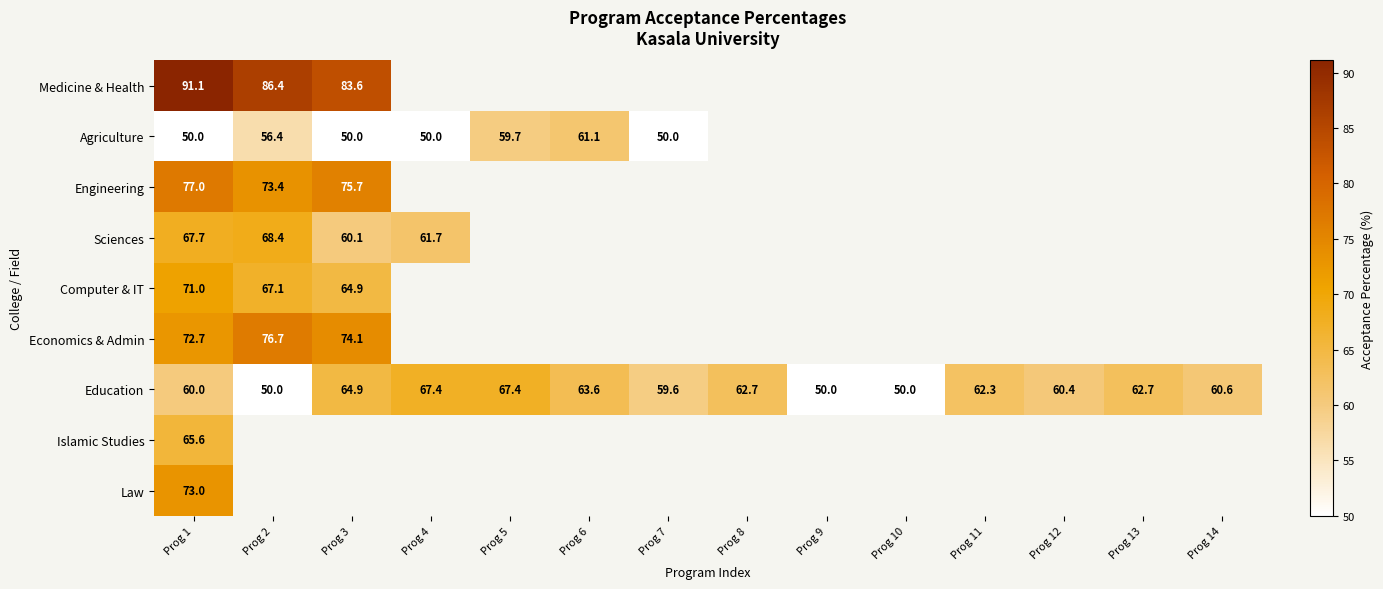

What is the total value across all series at Prog 1?

628.1